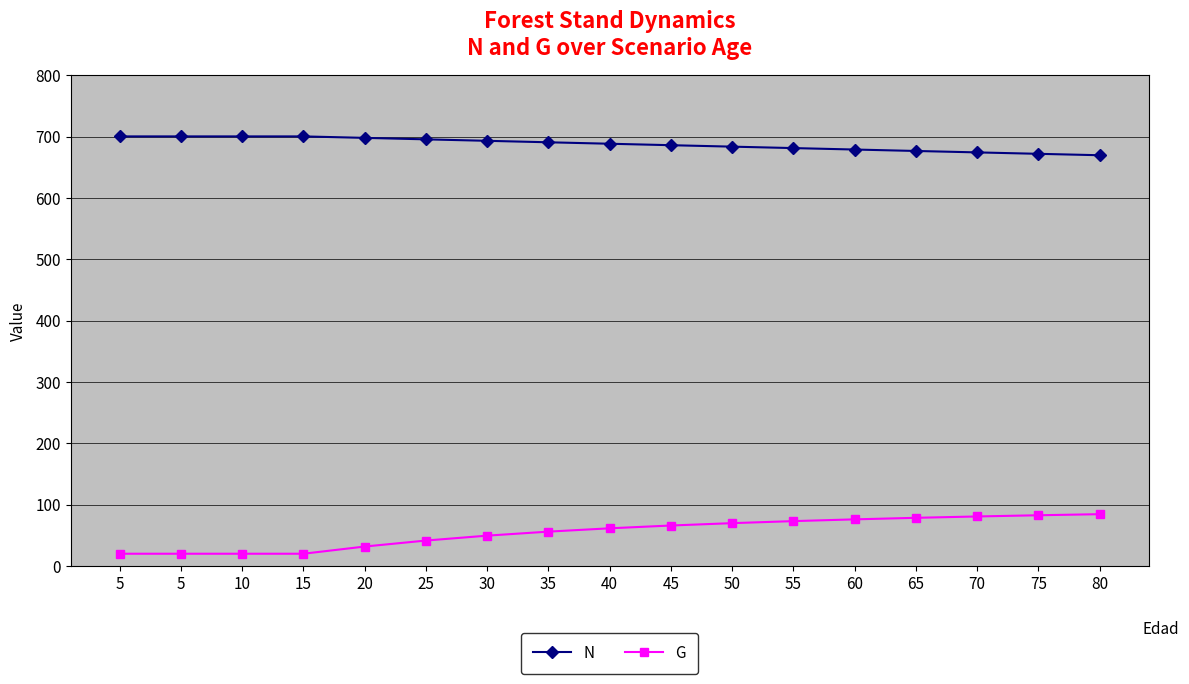

Does the chart have visible grid lines?

Yes